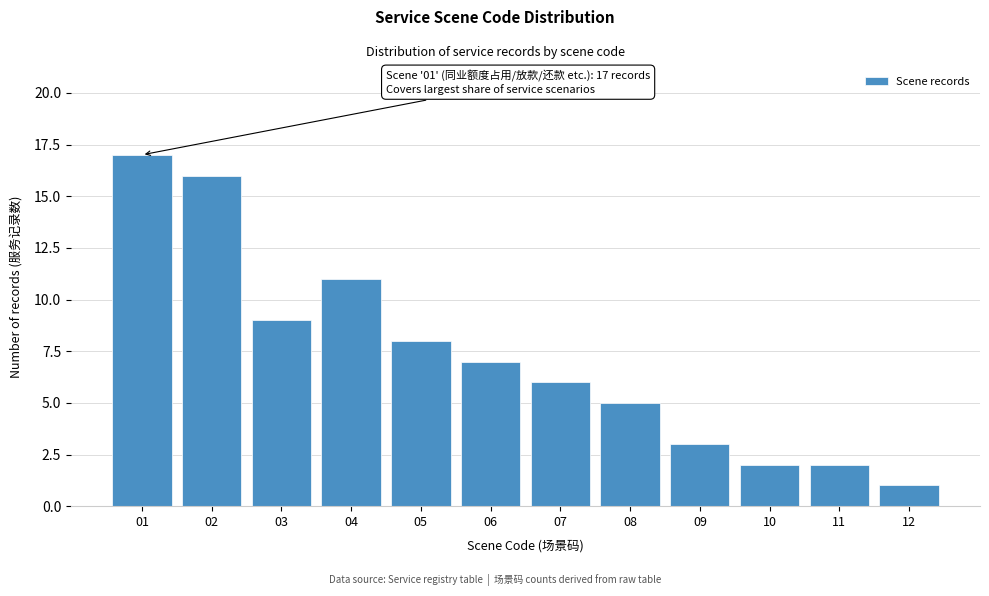

Reading left to right, list all the values displayed in this chart.

01=17	02=16	03=9	04=11	05=8	06=7	07=6	08=5	09=3	10=2	11=2	12=1